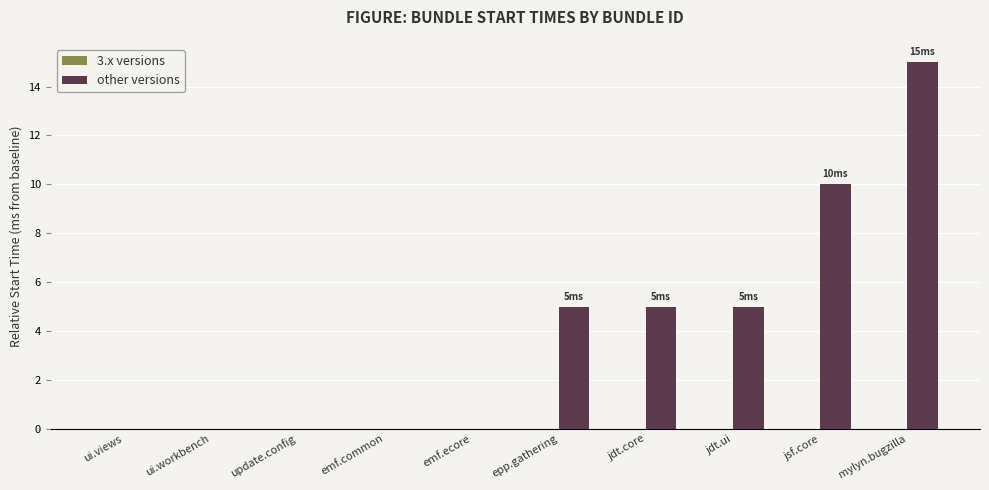

Is it true that the value at jsf.core is 3?

False